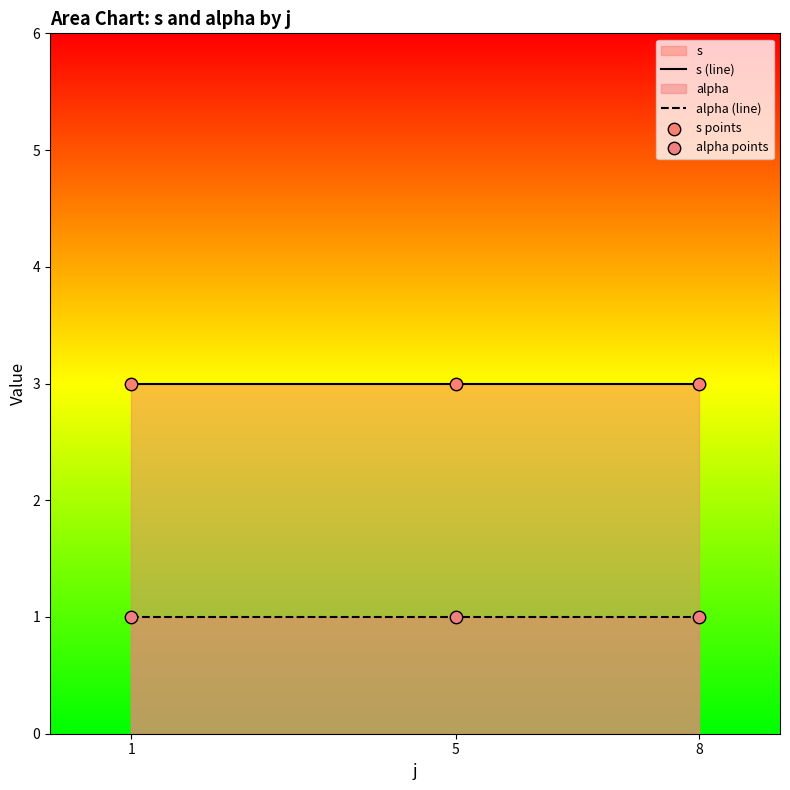

What is the total value across all series at 8?

4